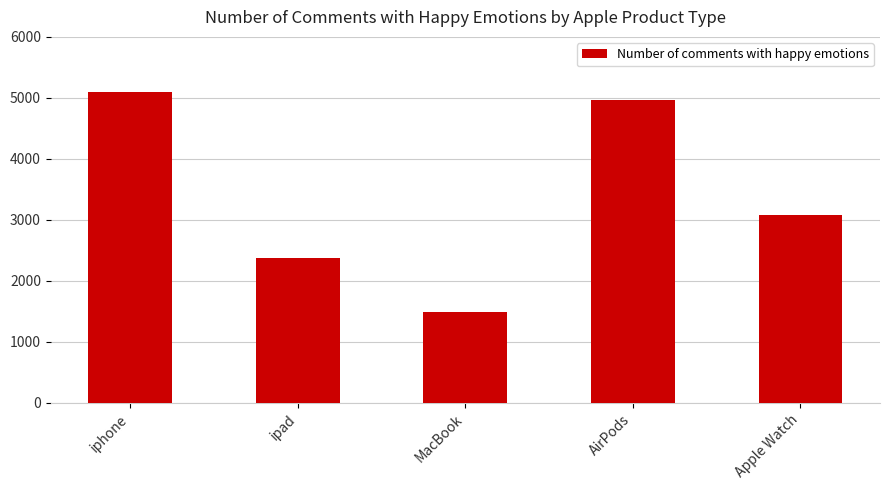

The value at iphone is 5093. True or false?

True